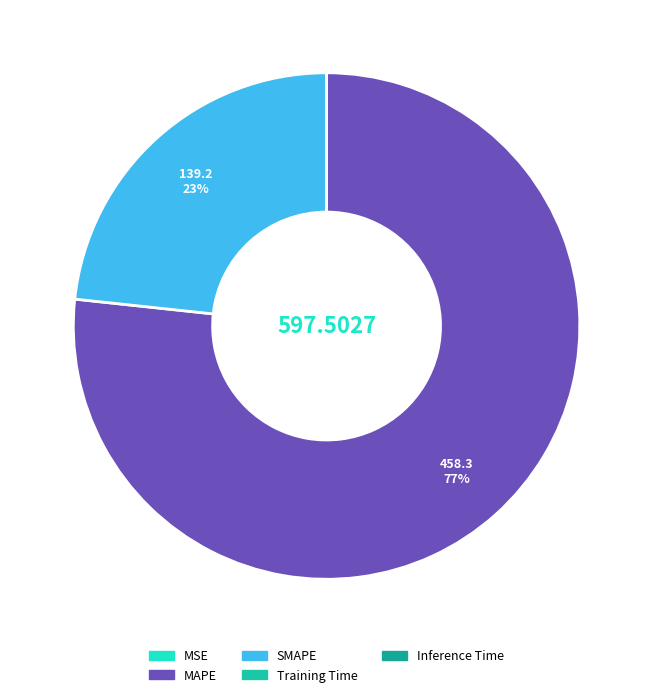

What is the largest slice in the pie chart?

MAPE